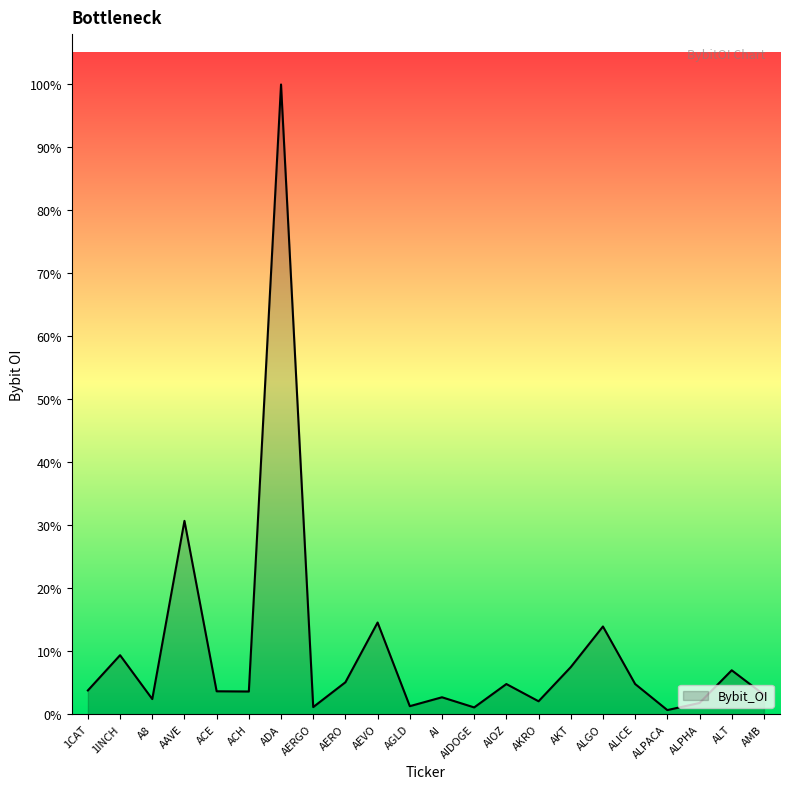

List the labels in order of value, smallest first.

ALPACA, AIDOGE, AERGO, AGLD, ALPHA, AKRO, A8, AI, AMB, ACH, ACE, 1CAT, AIOZ, ALICE, AERO, ALT, AKT, 1INCH, ALGO, AEVO, AAVE, ADA